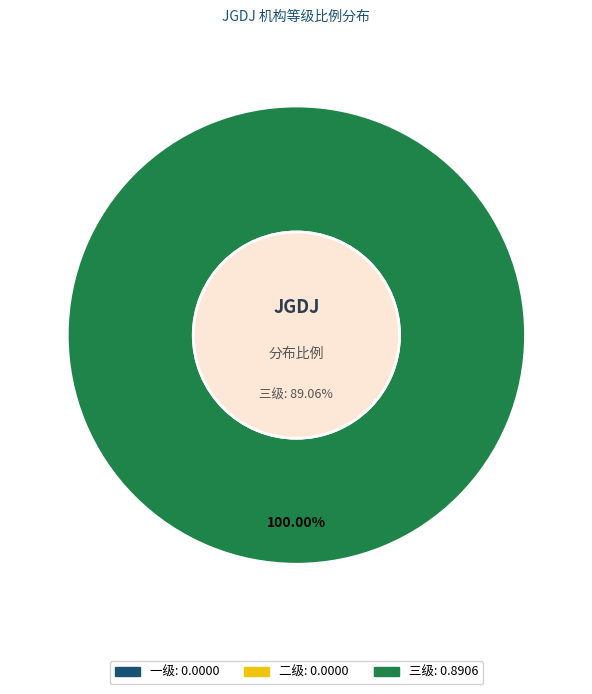

What is the change in value from 二级 to 三级?

+0.9